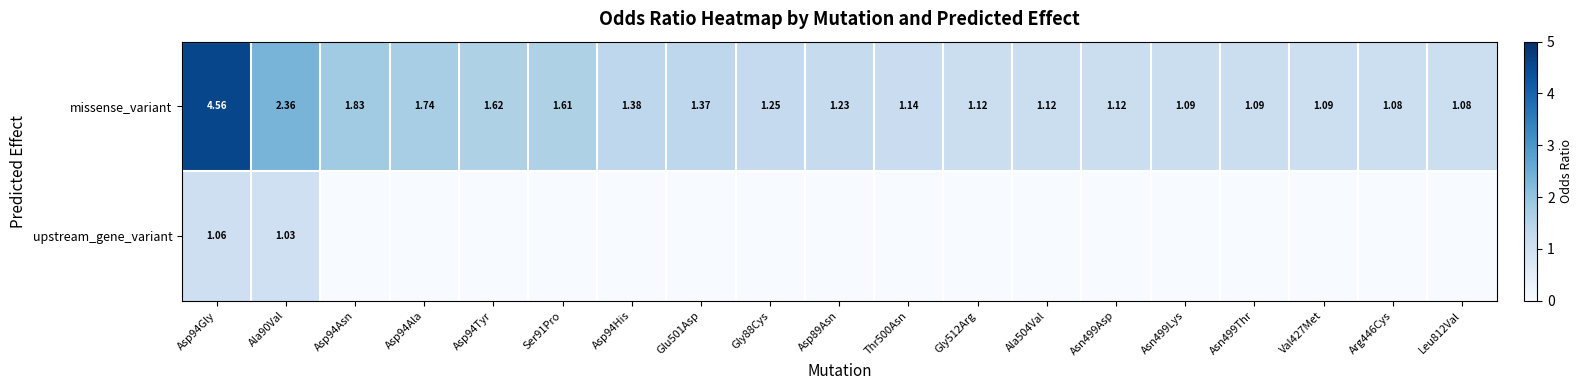

Is the value of missense_variant at Asp89Asn greater than the value of upstream_gene_variant at Ala90Val?

Yes